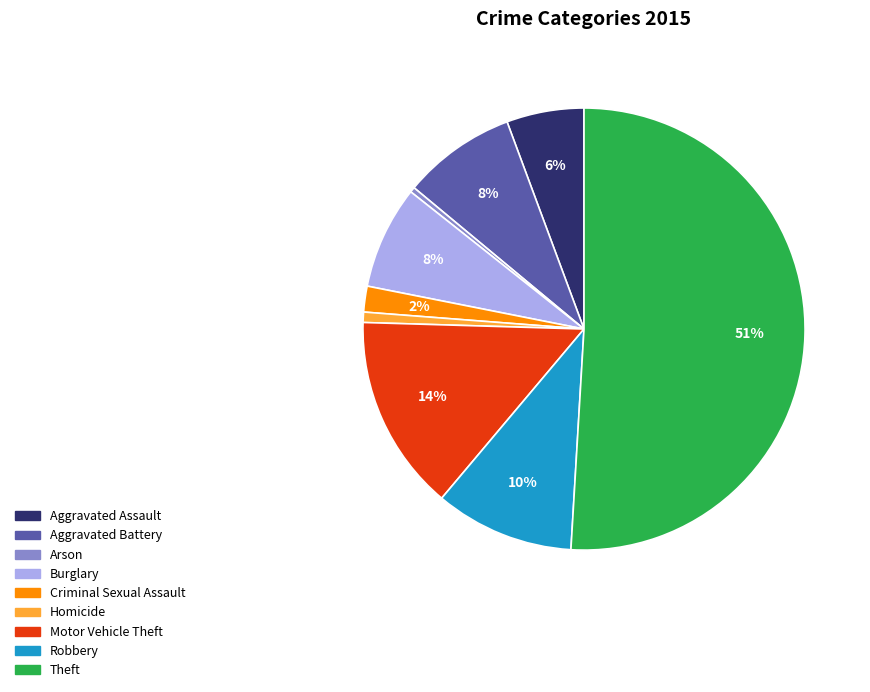

The Robbery slice represents 1% of the pie. True or false?

False